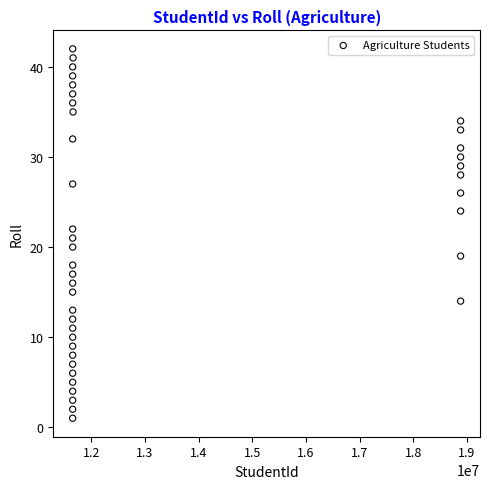

What is the range of X values (max minus min)?

7224984